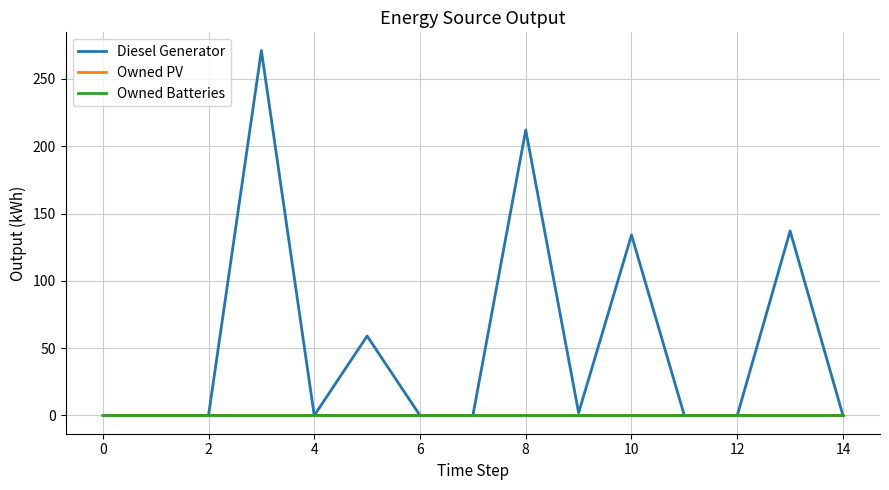

Does the chart display data point markers on the line(s)?

No